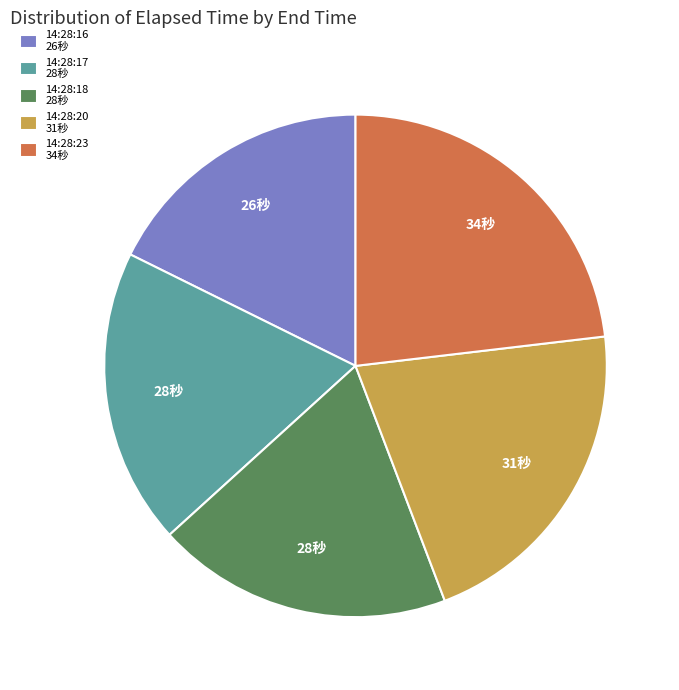

The 14:28:18 slice represents 19% of the pie. True or false?

True